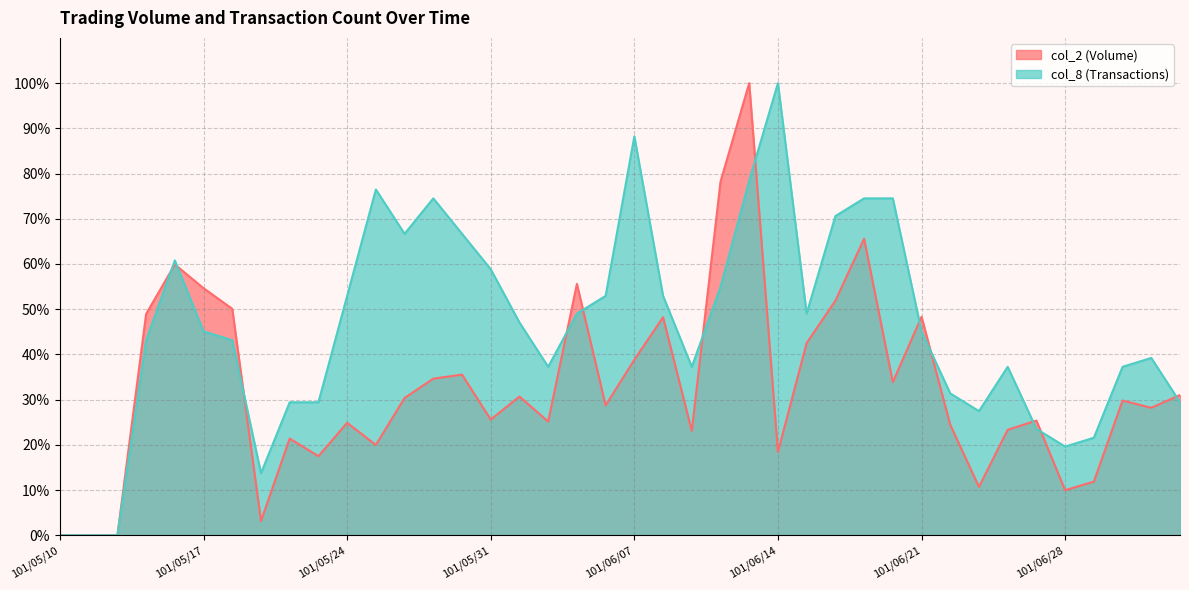

Rank the categories by col_8 value from lowest to highest.

101/05/10, 101/05/11, 101/05/14, 101/05/21, 101/06/28, 101/06/29, 101/06/27, 101/06/25, 101/05/22, 101/05/23, 101/07/04, 101/06/22, 101/06/04, 101/06/11, 101/06/26, 101/07/02, 101/07/03, 101/05/15, 101/05/18, 101/05/17, 101/06/21, 101/06/01, 101/06/05, 101/06/15, 101/05/24, 101/06/06, 101/06/08, 101/06/12, 101/05/31, 101/05/16, 101/05/28, 101/05/30, 101/06/18, 101/05/29, 101/06/19, 101/06/20, 101/05/25, 101/06/13, 101/06/07, 101/06/14